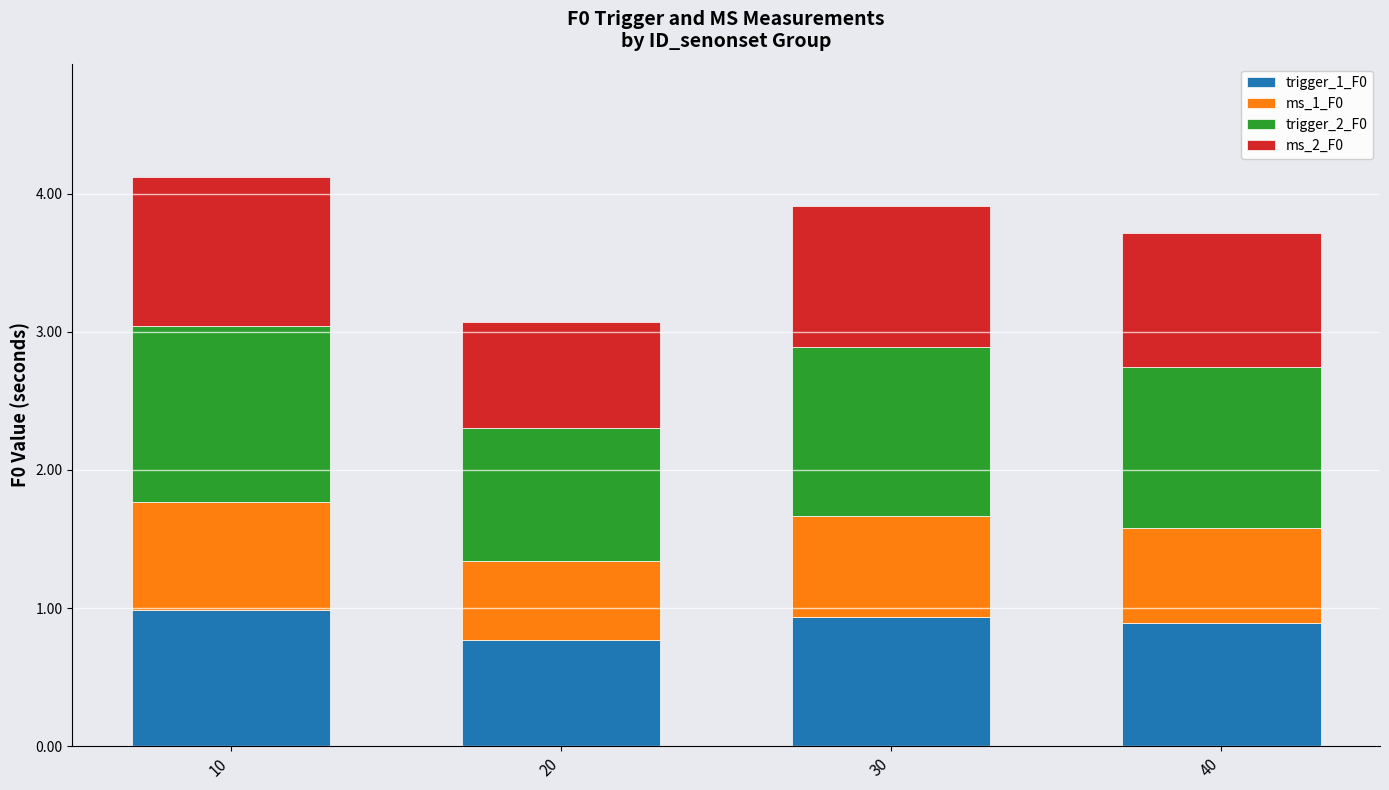

What is the maximum value for trigger_1_F0?

1.0